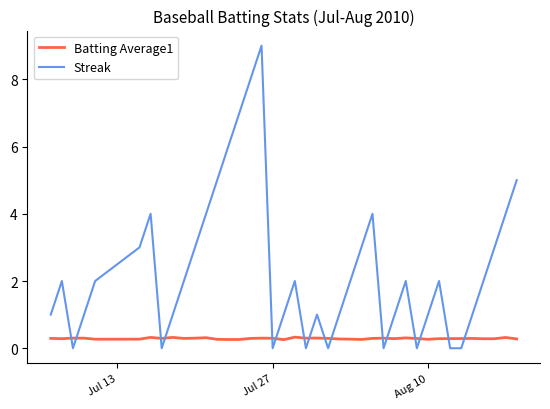

Does the chart have visible grid lines?

No